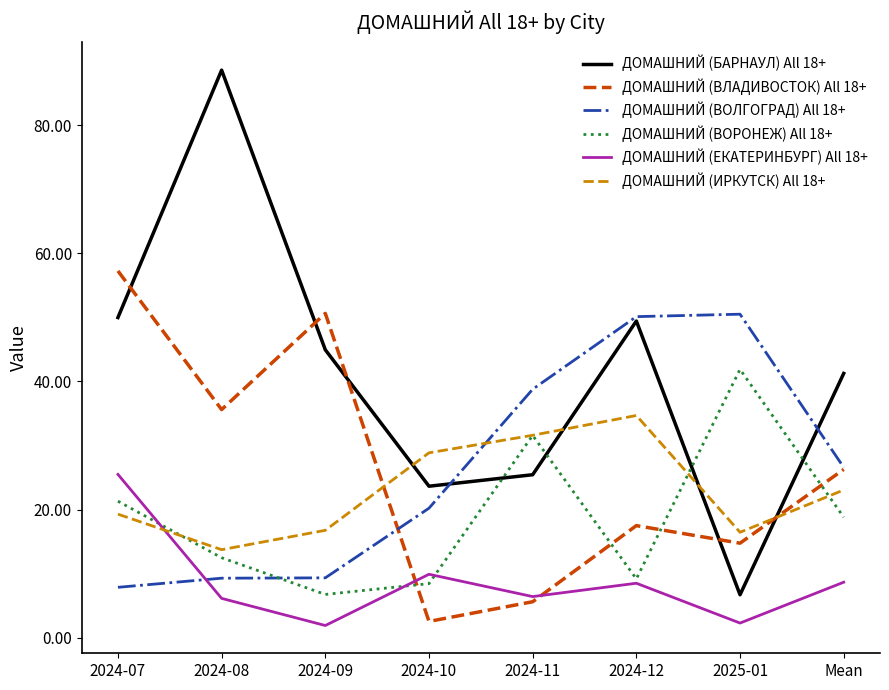

The value of ДОМАШНИЙ (ЕКАТЕРИНБУРГ) All 18+ at Mean is 8.7. True or false?

True